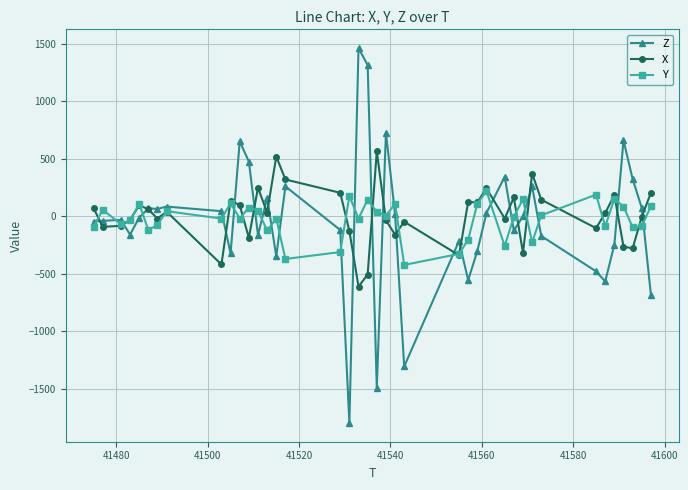

Which series has the widest spread of values?

Z